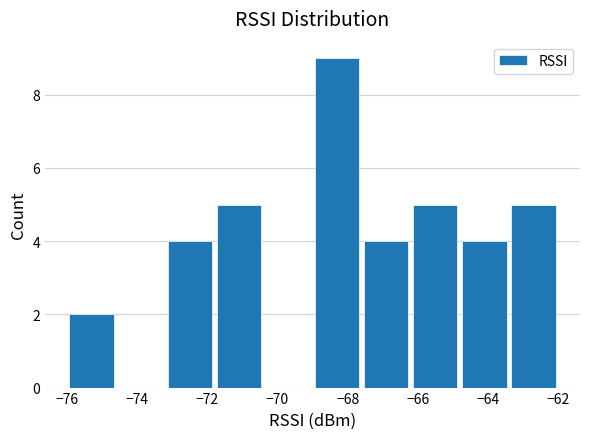

What is the height of the bar covering -67.6 to -66.2 on the x-axis? The values are not printed on the chart, so give them approximately, as read against the axis.

4